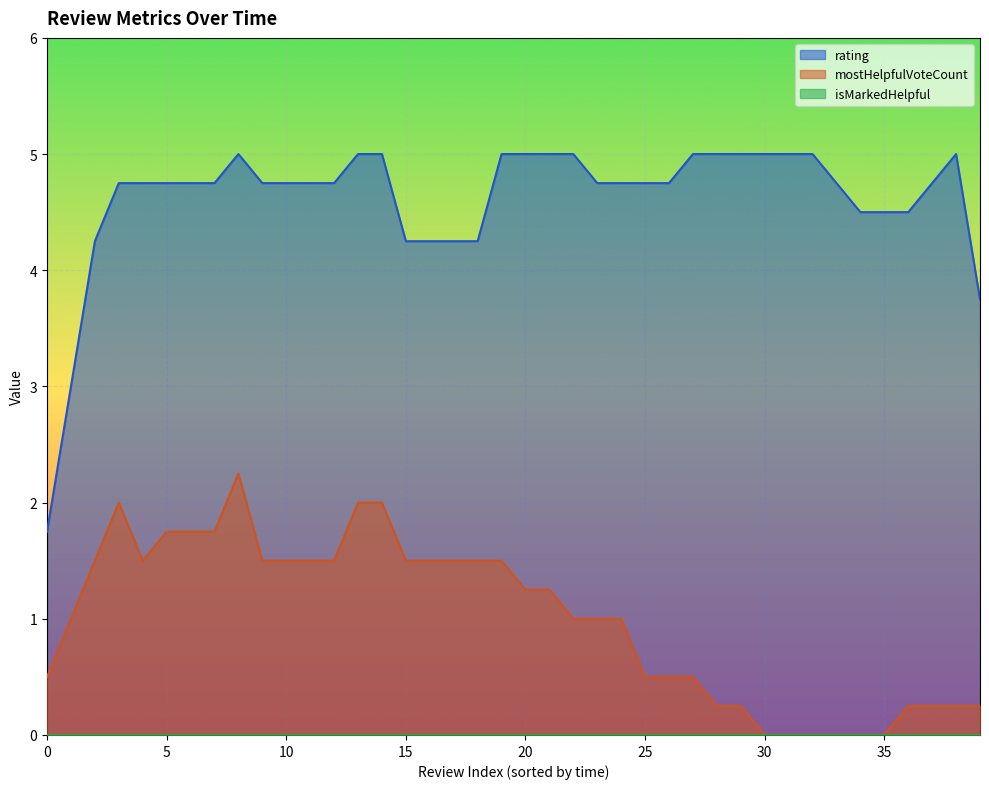

Which series has the widest spread of values?

rating